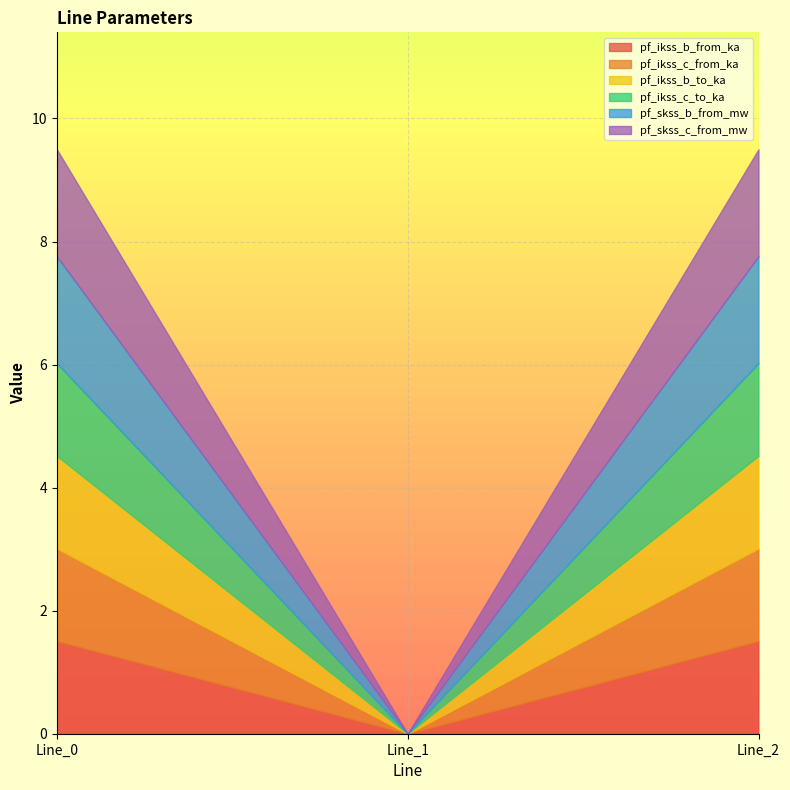

Which series has the widest spread of values?

pf_skss_c_from_mw